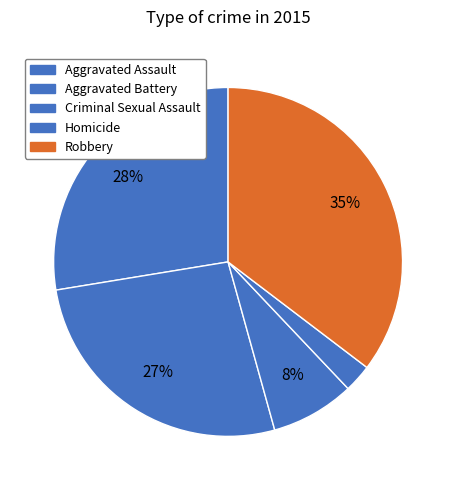

How many segments does this pie chart have?

5